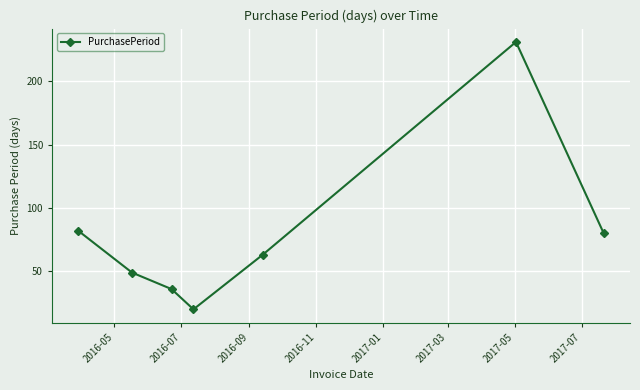

What is the maximum value shown in the chart?

231